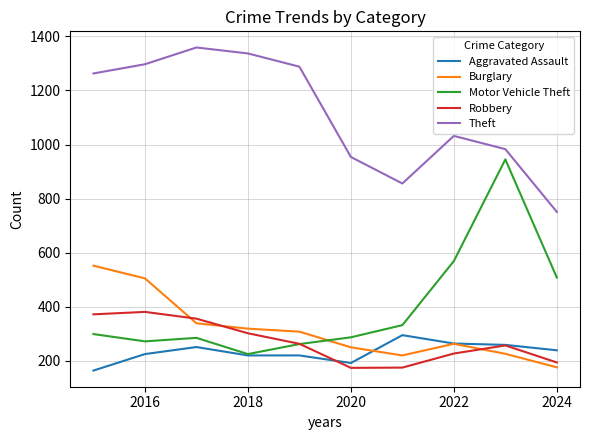

True or false: Motor Vehicle Theft and Burglary intersect in this chart.

True